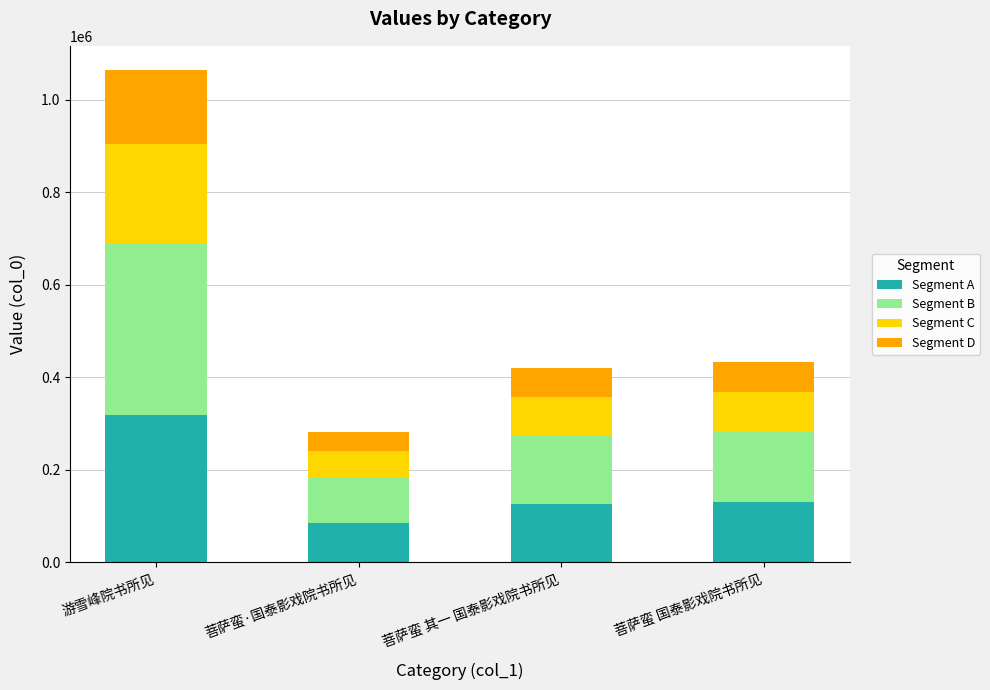

At which label does Segment A reach its peak?

游雪峰院书所见